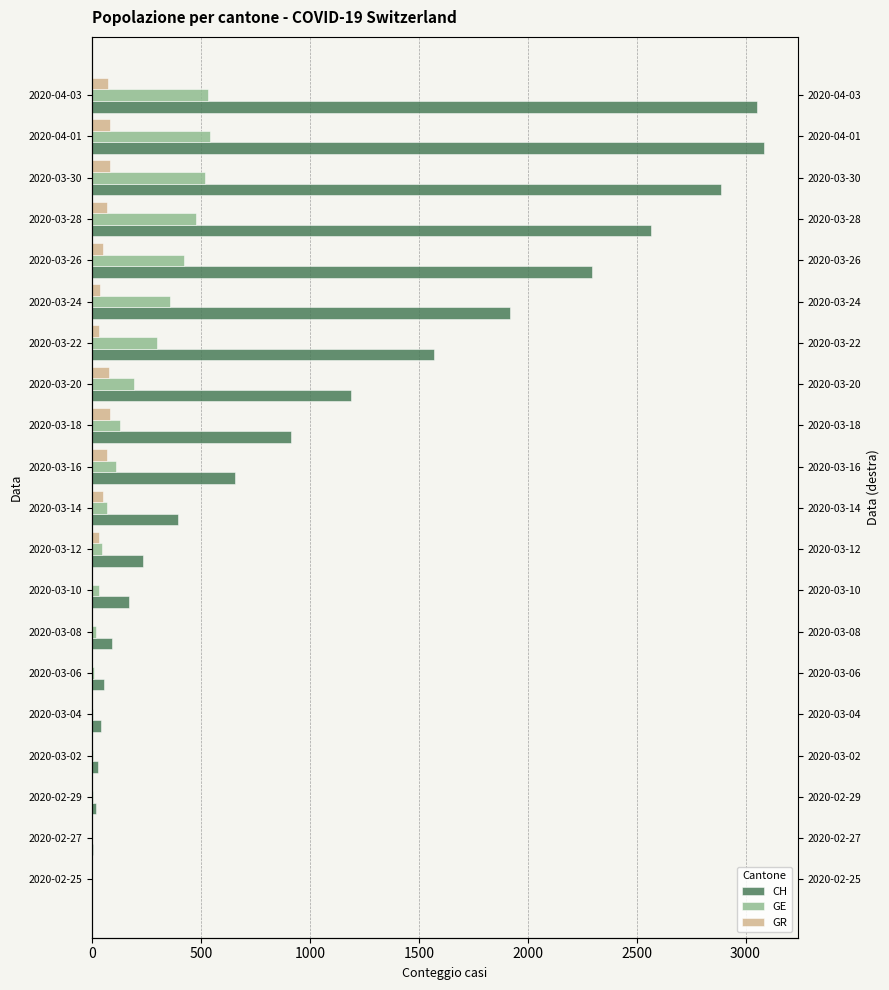

Is the value of CH at 2020-03-10 greater than the value of GR at 2020-03-22?

Yes